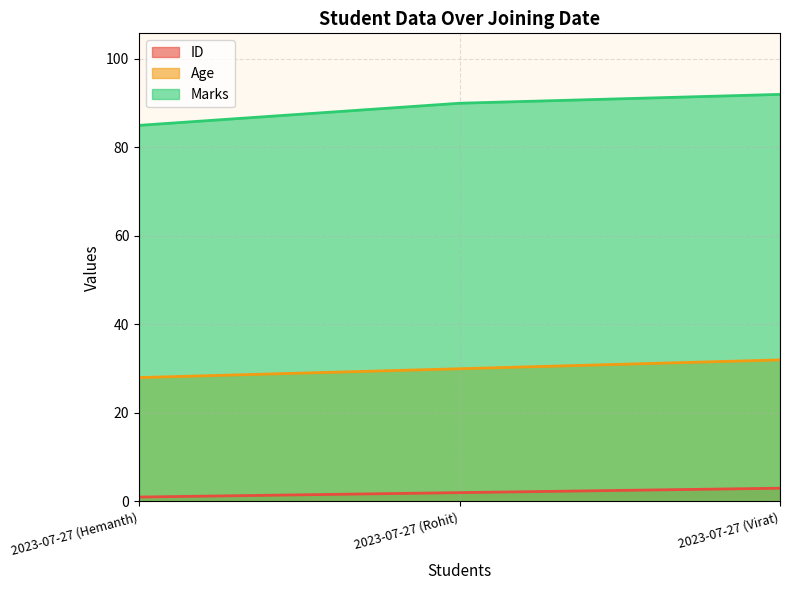

Rank the series by their maximum value, from highest to lowest.

Marks, Age, ID